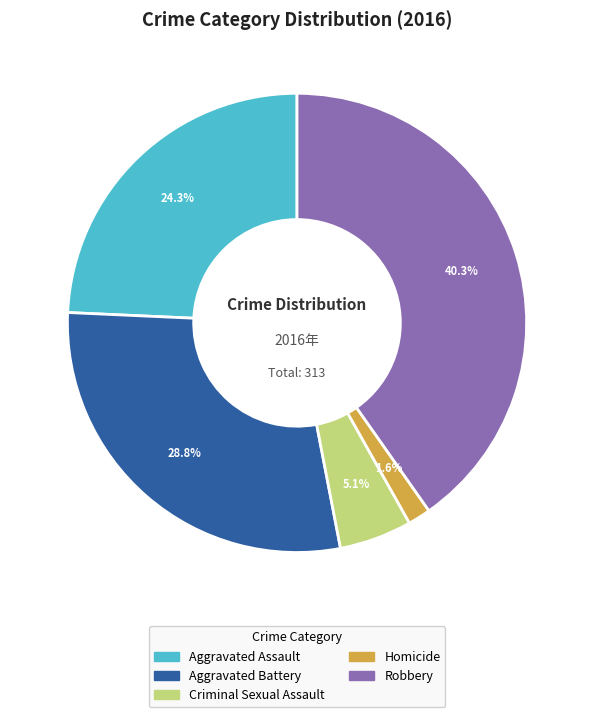

To the nearest percent, what is the combined percentage of Aggravated Assault and Robbery?

65%